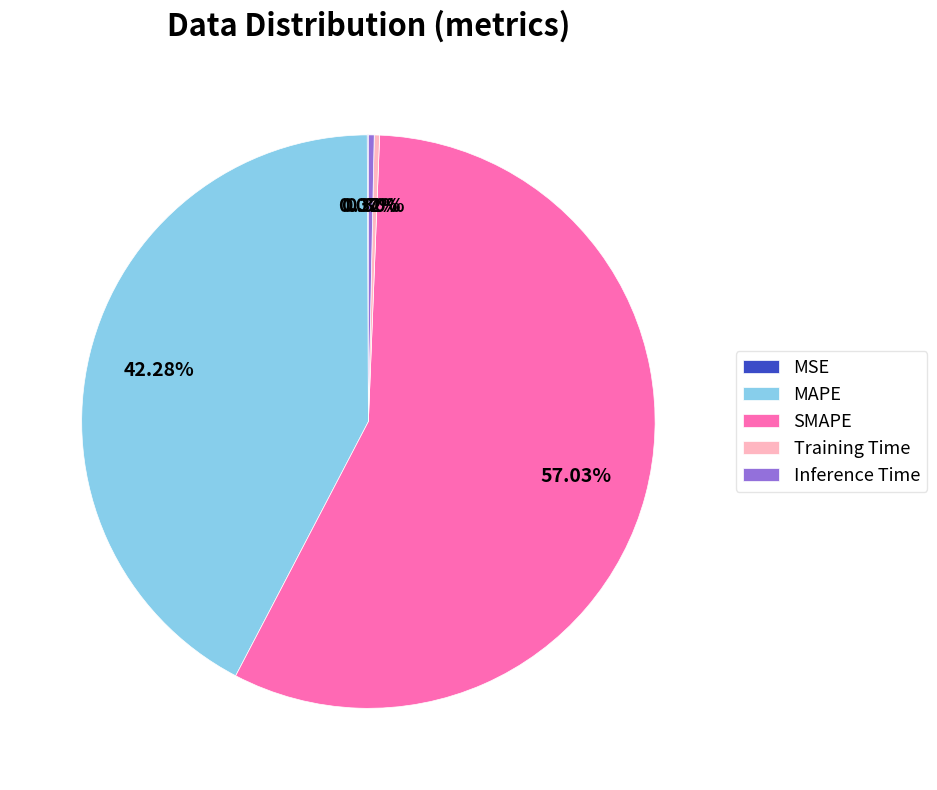

What percentage is the MAPE slice, to the nearest percent?

42%